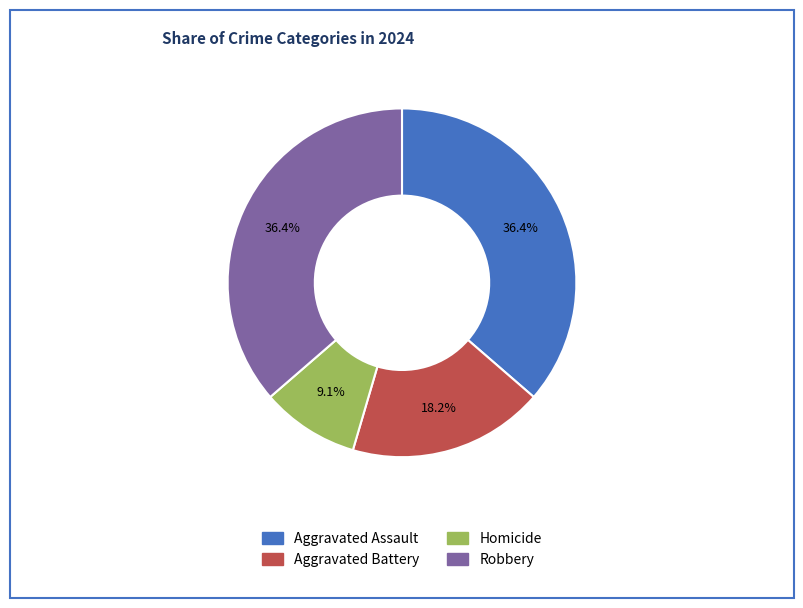

True or false: Robbery accounts for 36% of the total.

True